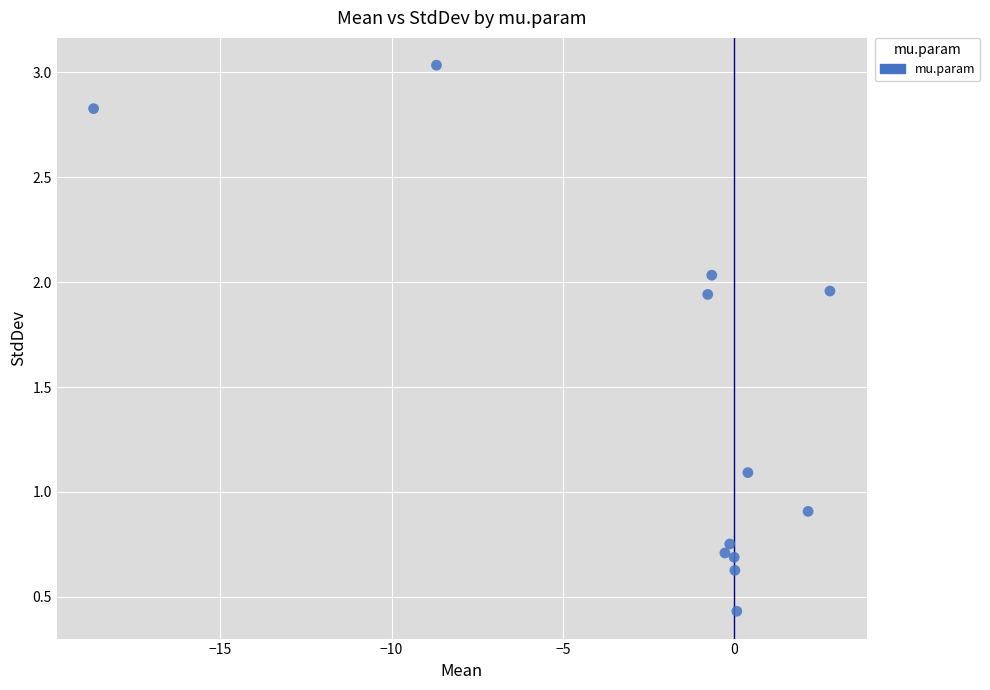

What is the average X value?

-2.0